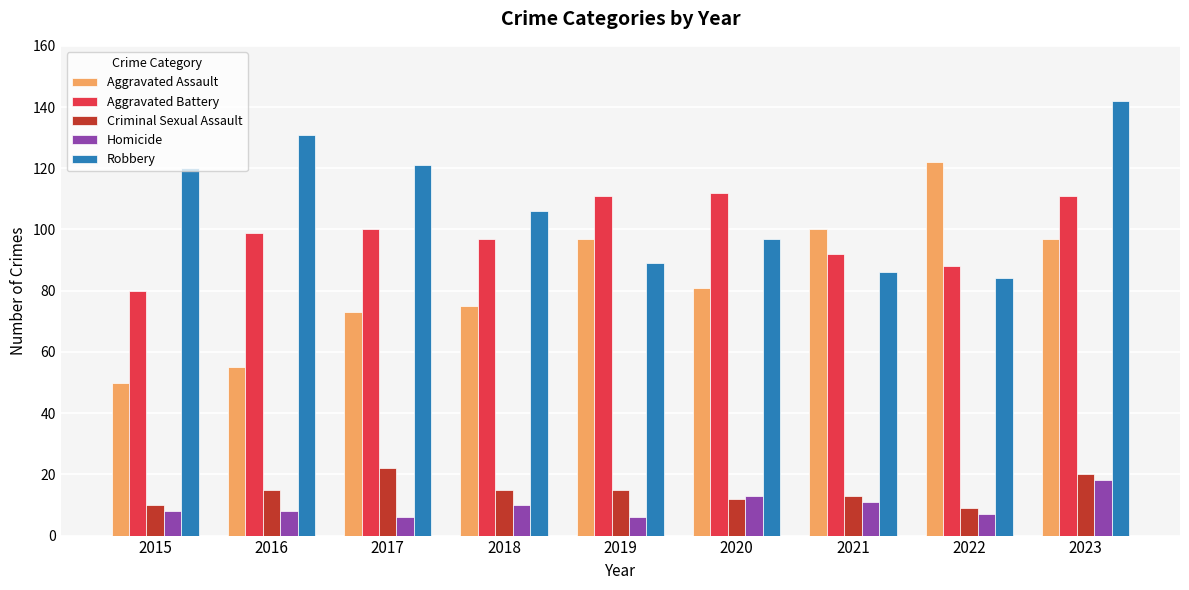

Where is Aggravated Assault nearest to the value 86?

2020